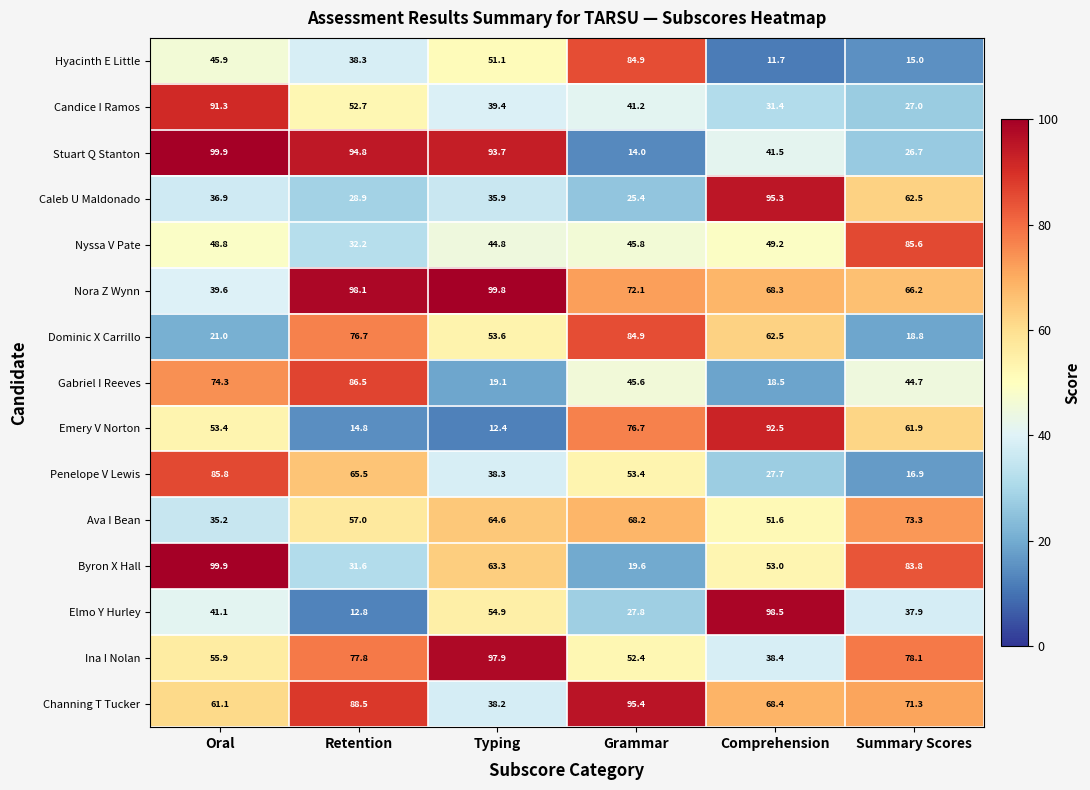

The Emery V Norton series shows 61.9 at Summary Scores. True or false?

True